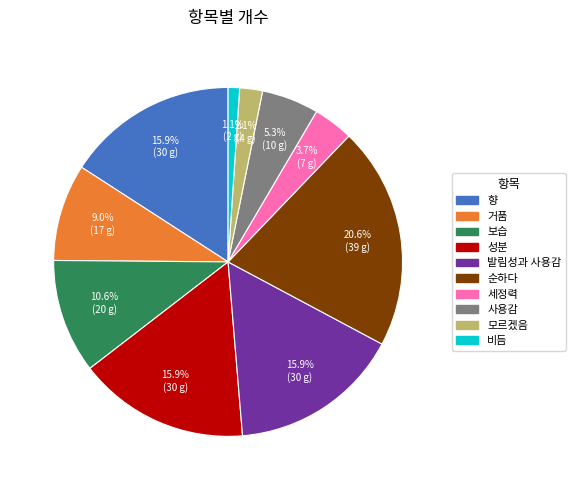

Combined, do 비듬 and 사용감 account for over 50%?

No